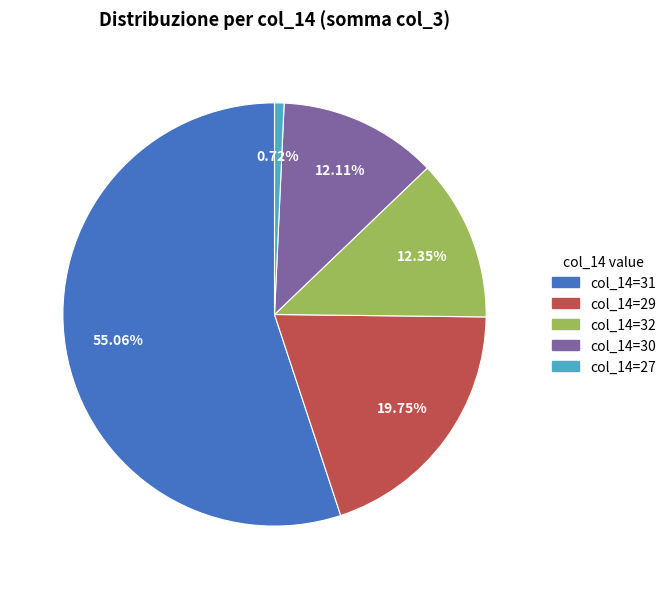

Is the sum of col_14=30 and col_14=29 greater than half?

No